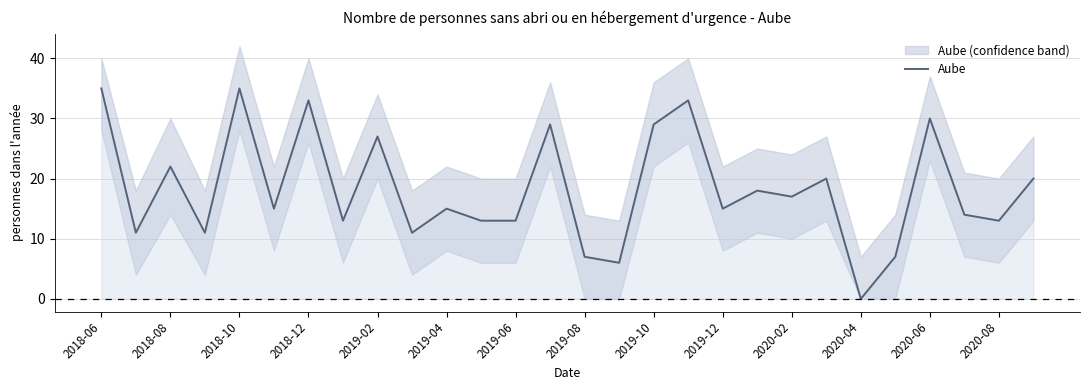

What is the difference between the second highest and second lowest values?

29